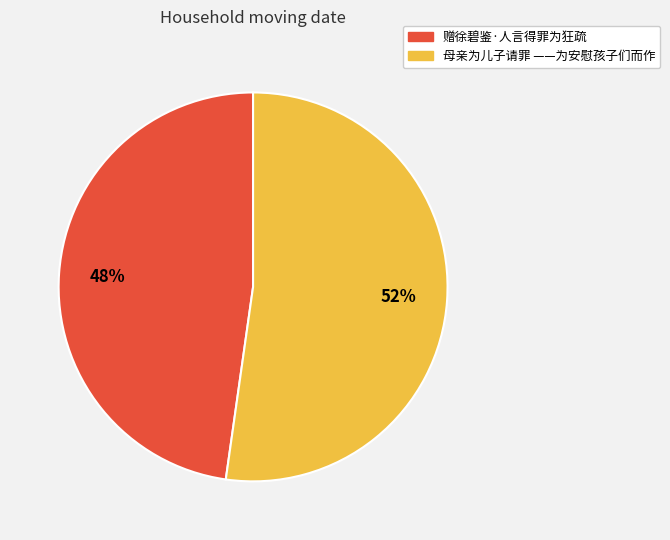

To the nearest percent, what is the difference between the largest and smallest slice percentages?

4%